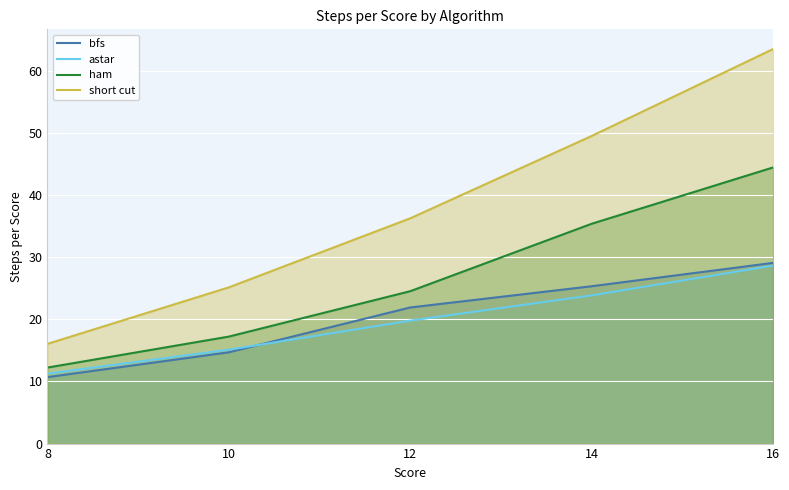

What is the total value across all series at 8?

50.3